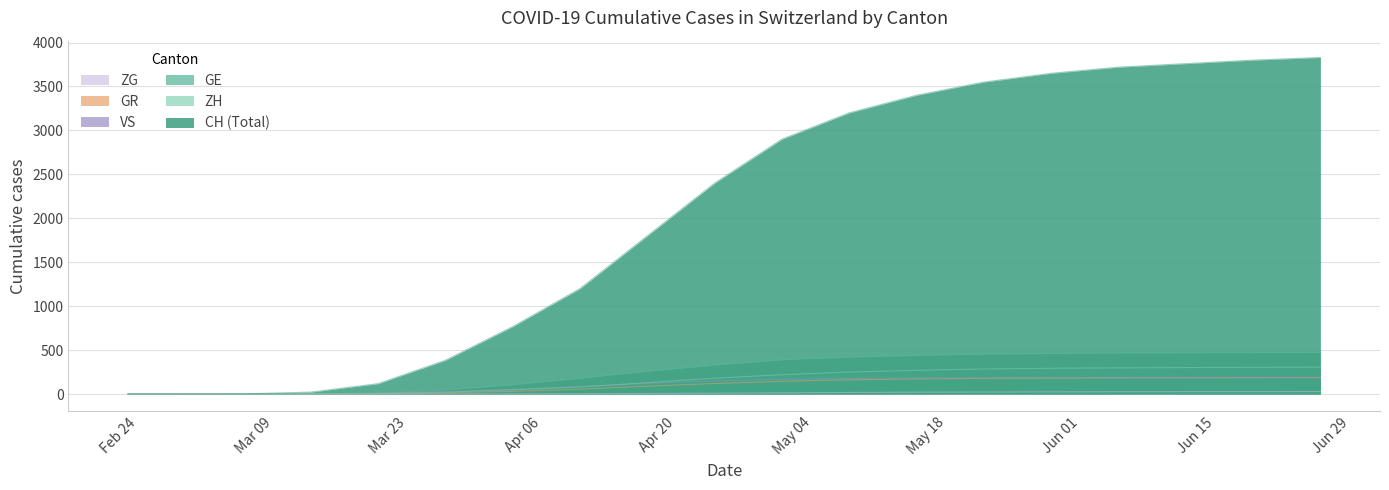

True or false: VS and ZH cross at least once.

True